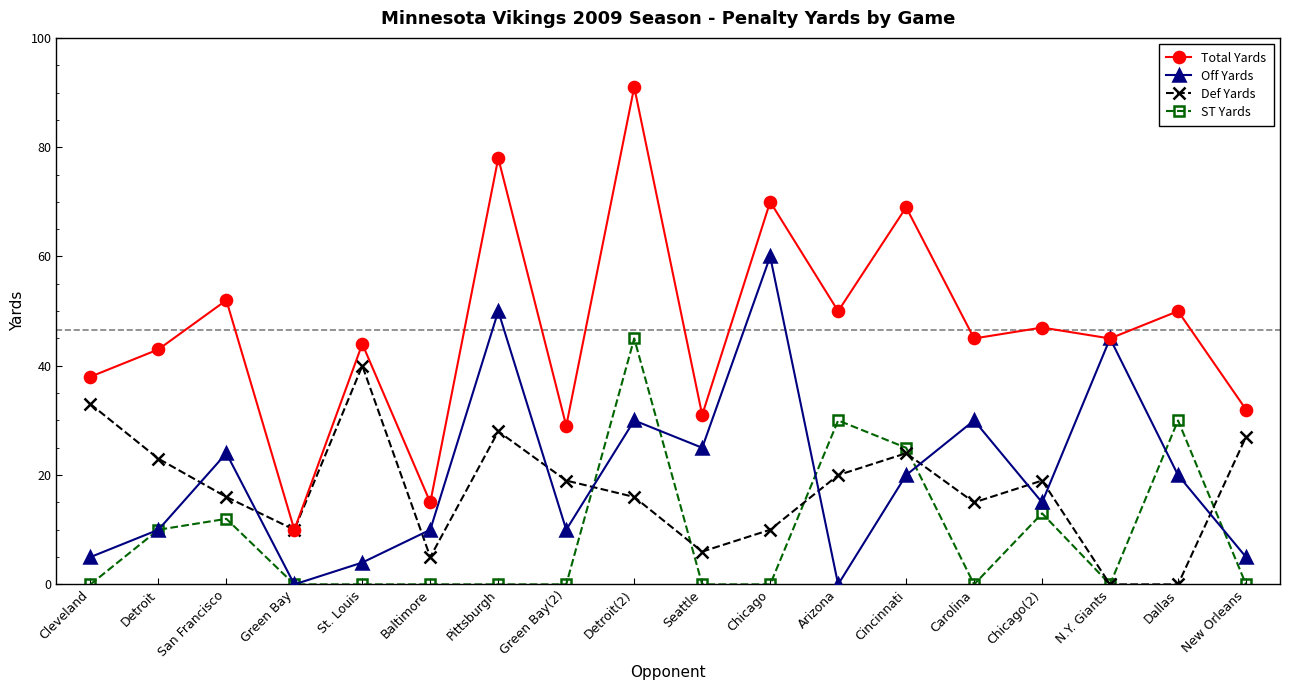

In Def Yards, how many points are higher than both neighbors (excluding endpoints)?

4